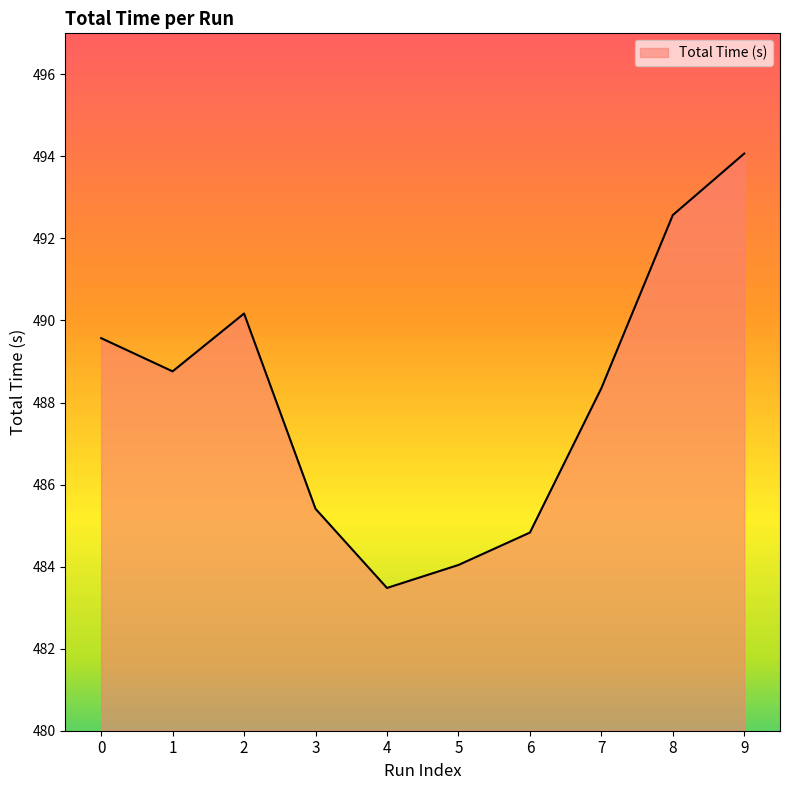

Where is the data nearest to the value 488?

7